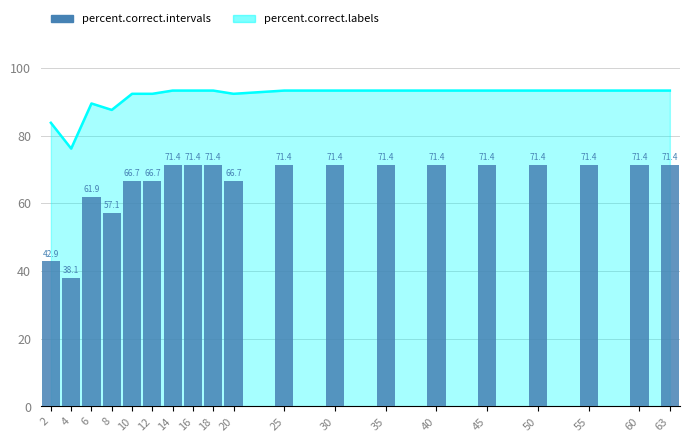

The value of percent.correct.intervals at 60 is 71.4. True or false?

True